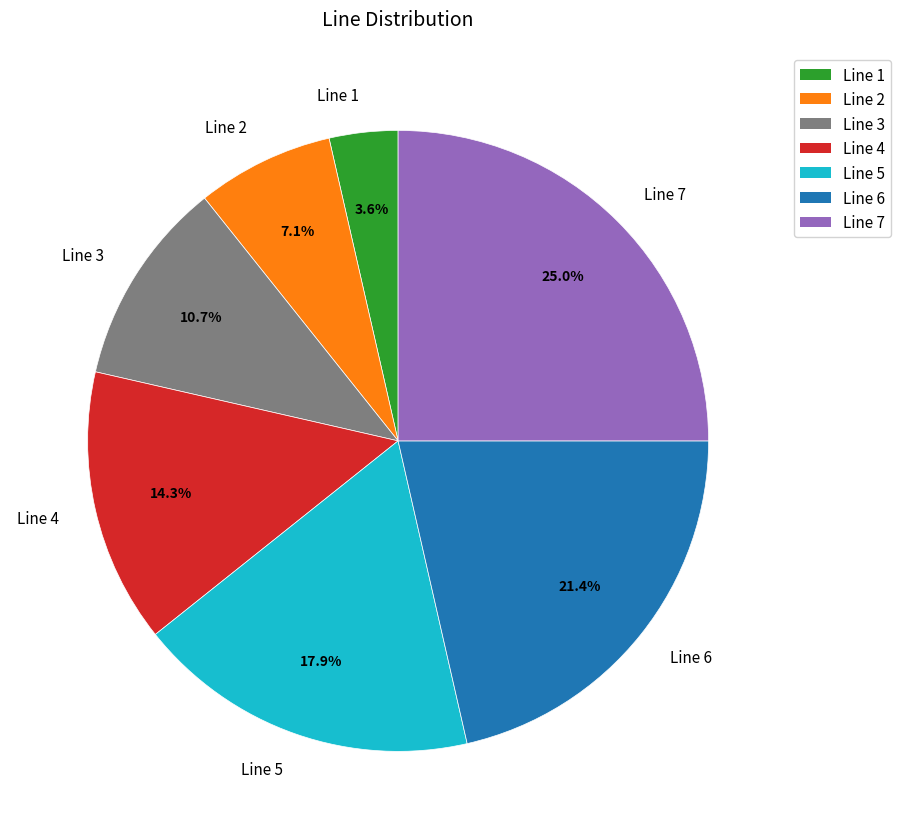

How many segments does this pie chart have?

7